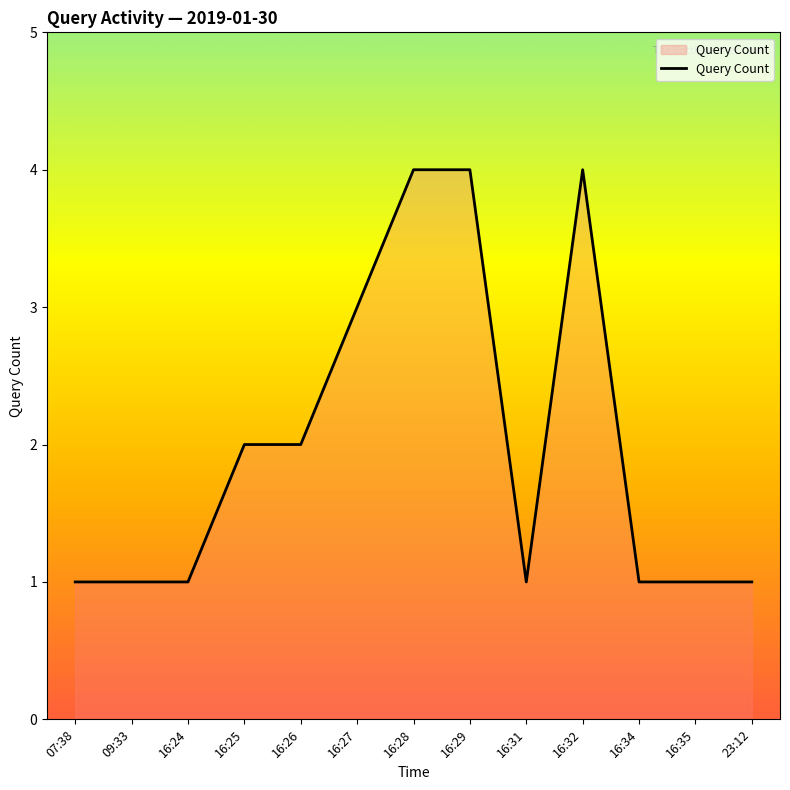

What is the maximum value shown in the chart?

4